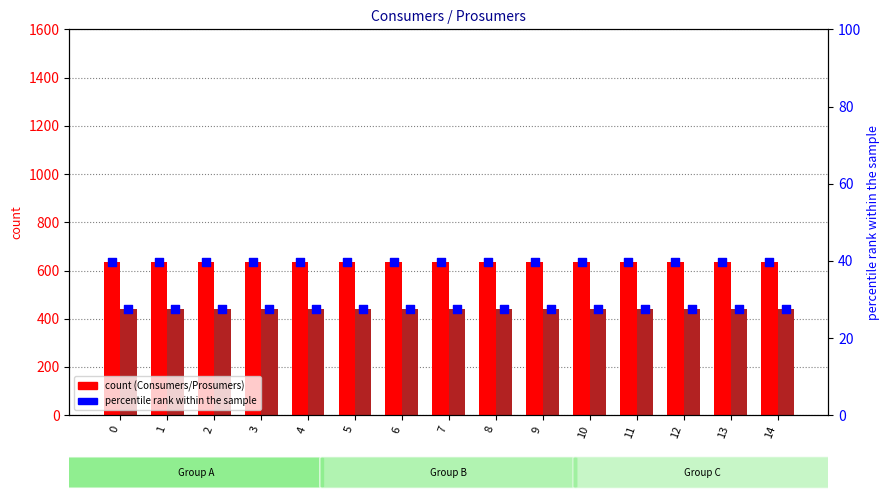

At how many categories does at least one series exceed 186?

15